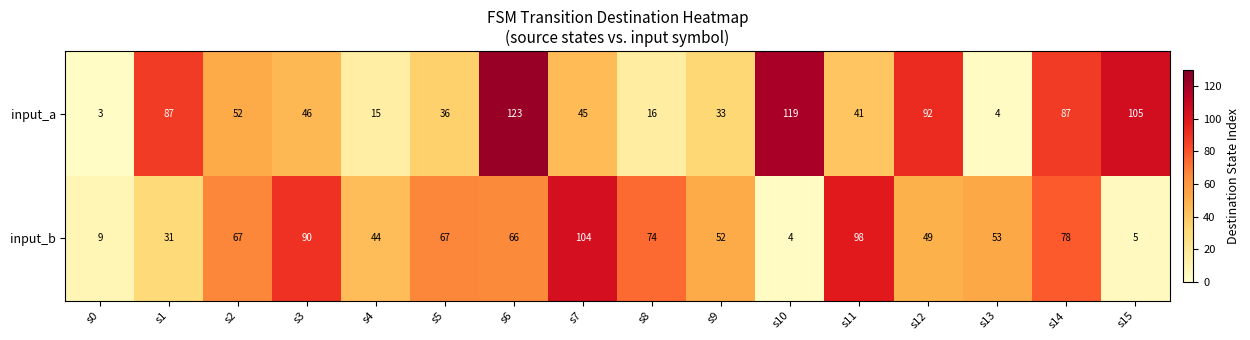

What is the sum of the input_a values at s7 and s5?

81